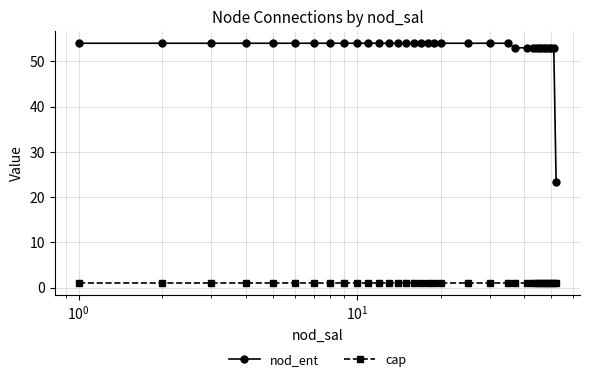

Reading right to left, list all the values displayed in this chart.

nod_ent: 23.3	53.0	53.0	53.0	53.0	53.0	53.0	53.0	53.0	53.0	53.0	53.0	54.0	54.0	54.0	54.0	54.0	54.0	54.0	54.0	54.0	54.0	54.0	54.0	54.0	54.0	54.0	54.0	54.0	54.0	54.0	54.0	54.0	54.0	54.0
cap: 1.0	1.0	1.0	1.0	1.0	1.0	1.0	1.0	1.0	1.0	1.0	1.0	1.0	1.0	1.0	1.0	1.0	1.0	1.0	1.0	1.0	1.0	1.0	1.0	1.0	1.0	1.0	1.0	1.0	1.0	1.0	1.0	1.0	1.0	1.0